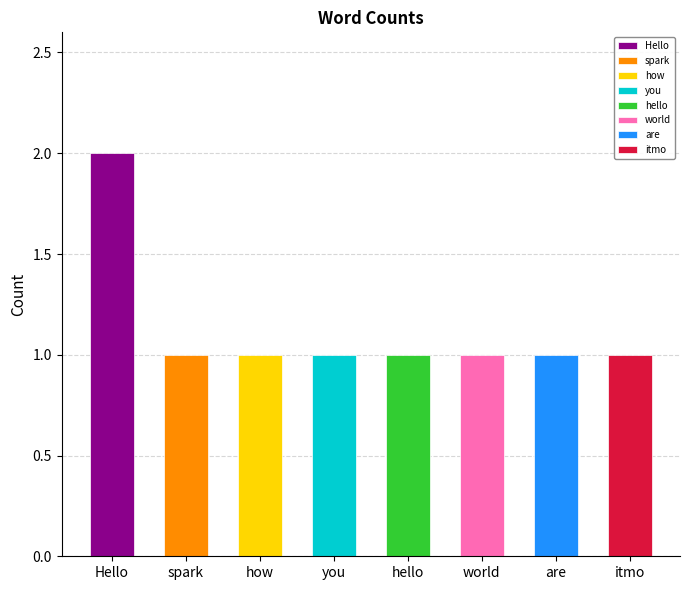

List the labels in order of value, smallest first.

spark, how, you, hello, world, are, itmo, Hello